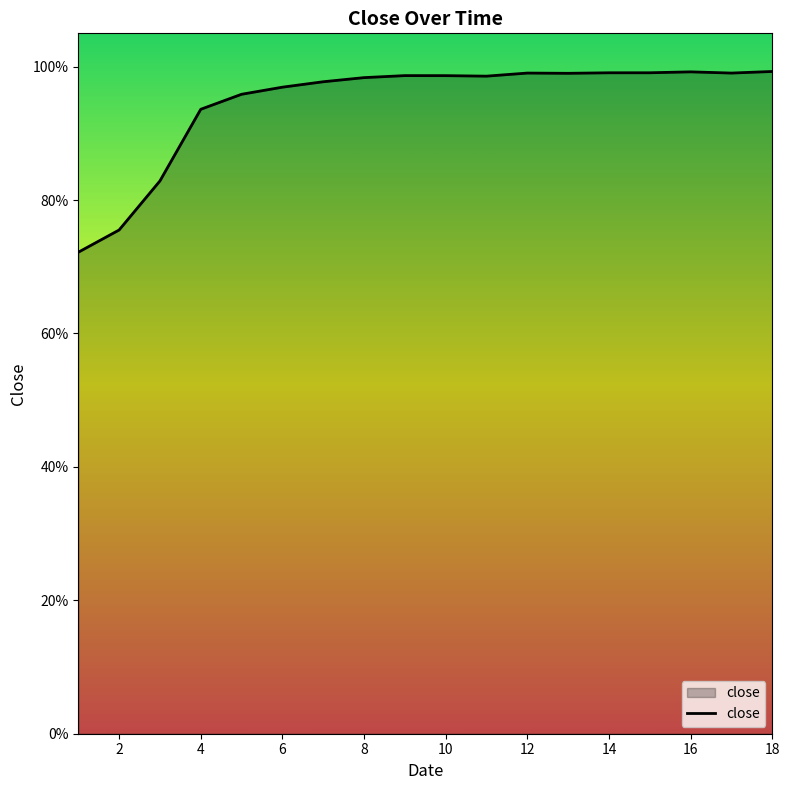

Reading left to right, extract all data points from this chart.

0.7	0.8	0.8	0.9	1.0	1.0	1.0	1.0	1.0	1.0	1.0	1.0	1.0	1.0	1.0	1.0	1.0	1.0